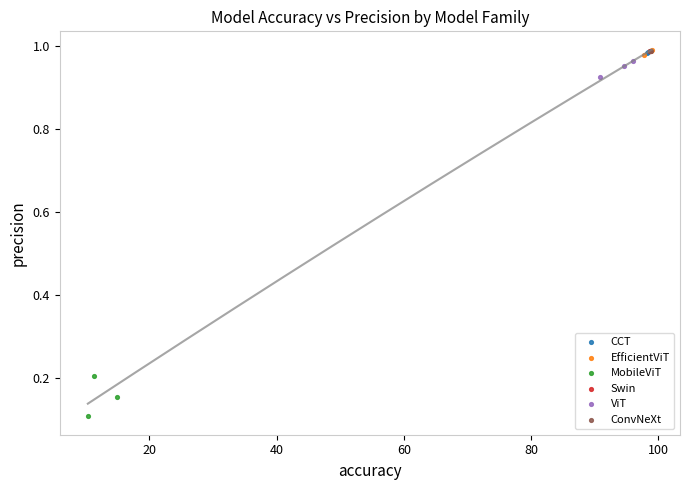

What are all the series names shown in the legend?

CCT, EfficientViT, MobileViT, Swin, ViT, ConvNeXt